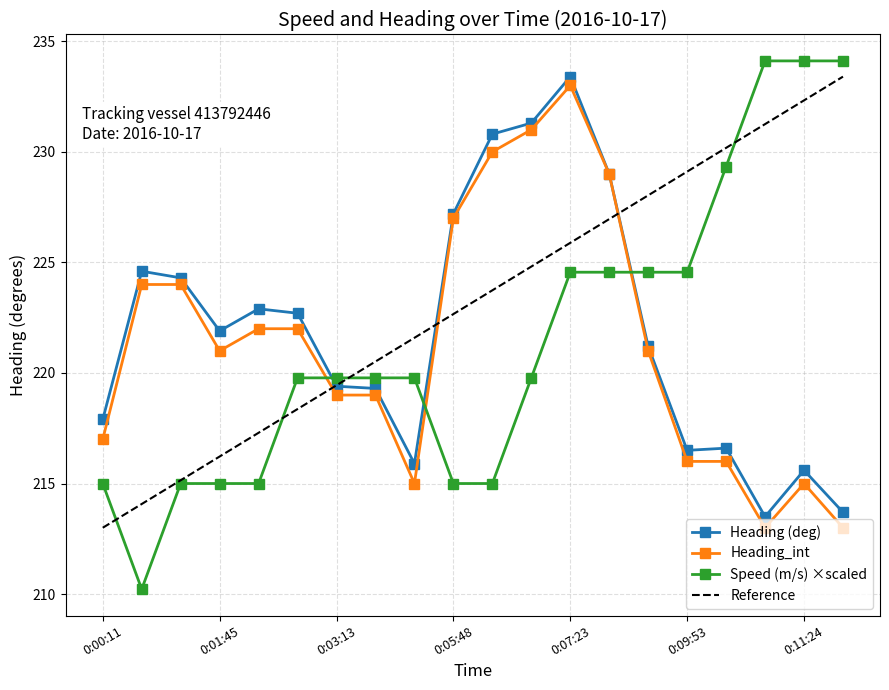

What is the average value of the Heading_int series?

221.3